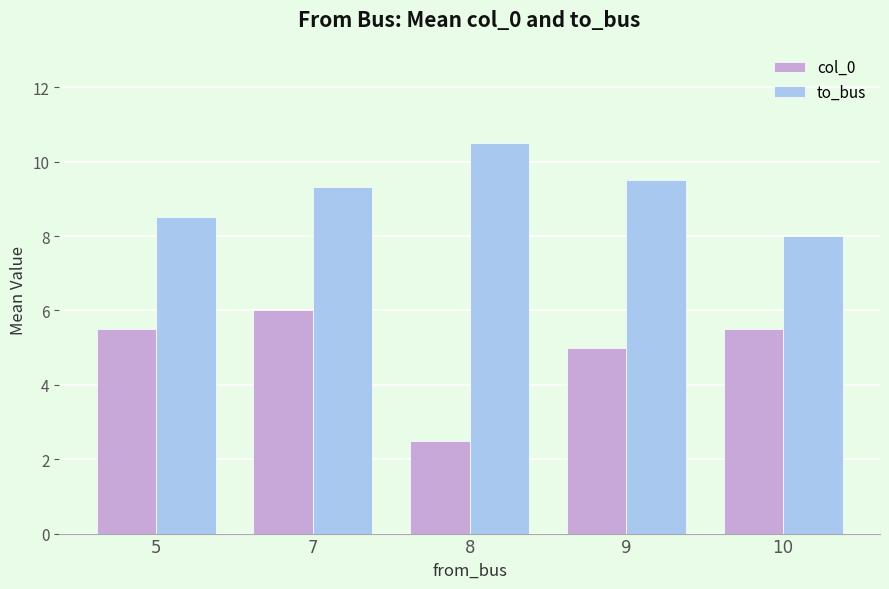

How many distinct data groups are displayed?

2